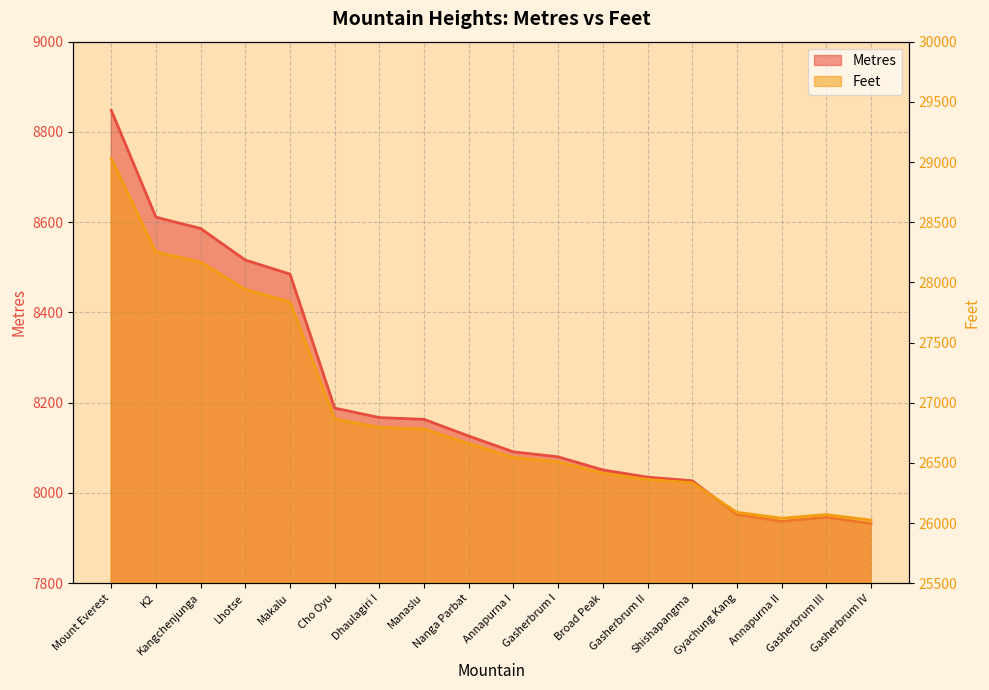

At Nanga Parbat, list the series in order from smallest to largest.

Metres, Feet